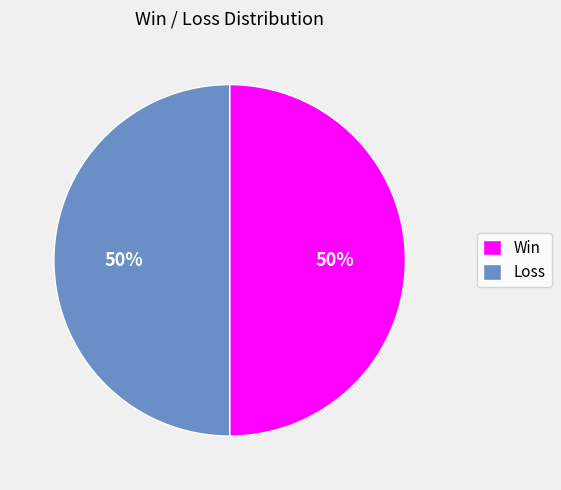

To the nearest percent, what percentage of the pie is Win?

50%